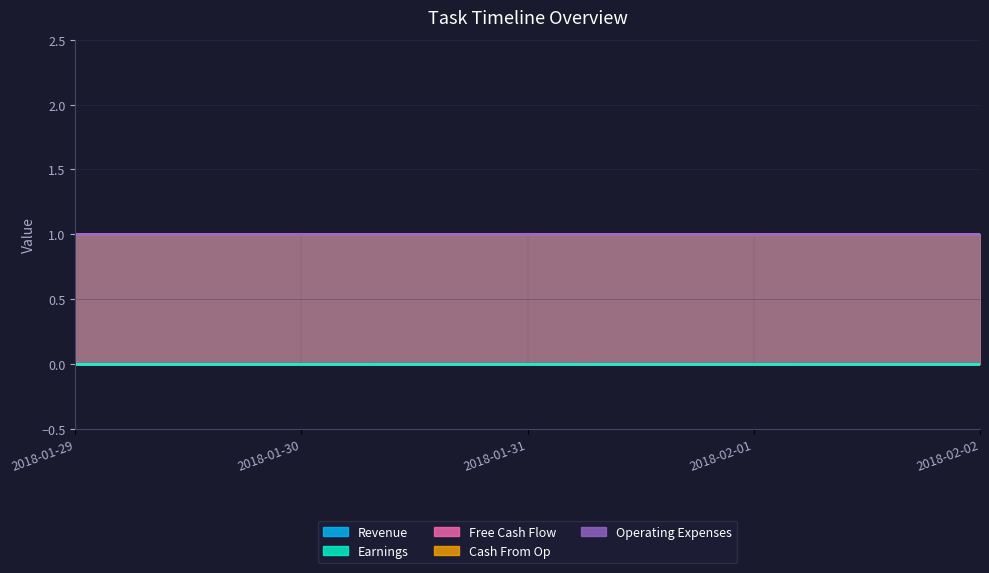

True or false: Revenue and Operating Expenses cross at least once.

False